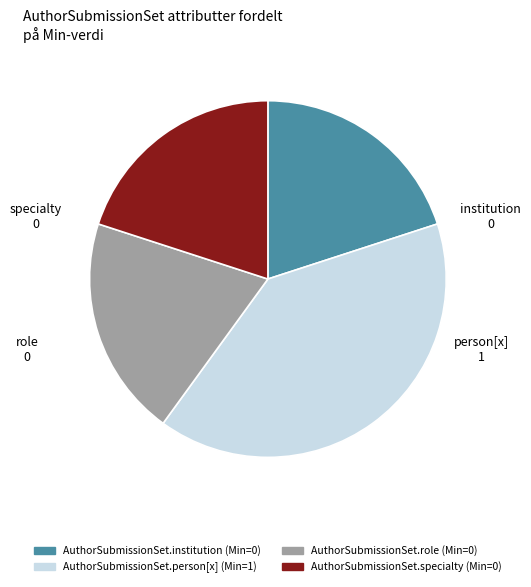

How many segments does this pie chart have?

4